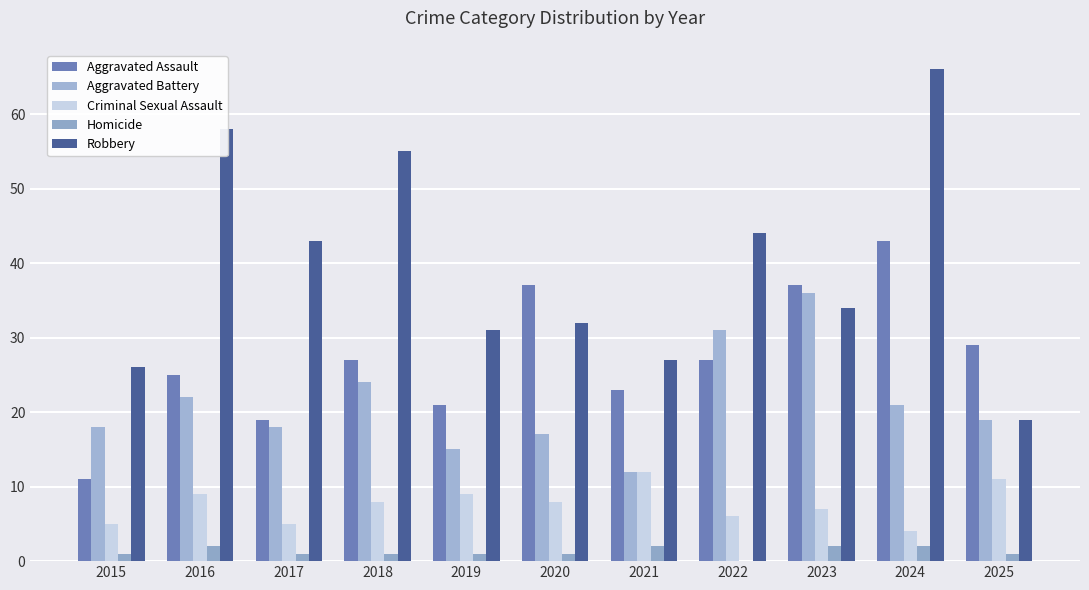

What is the difference between the maximum and minimum values in the Homicide series?

2